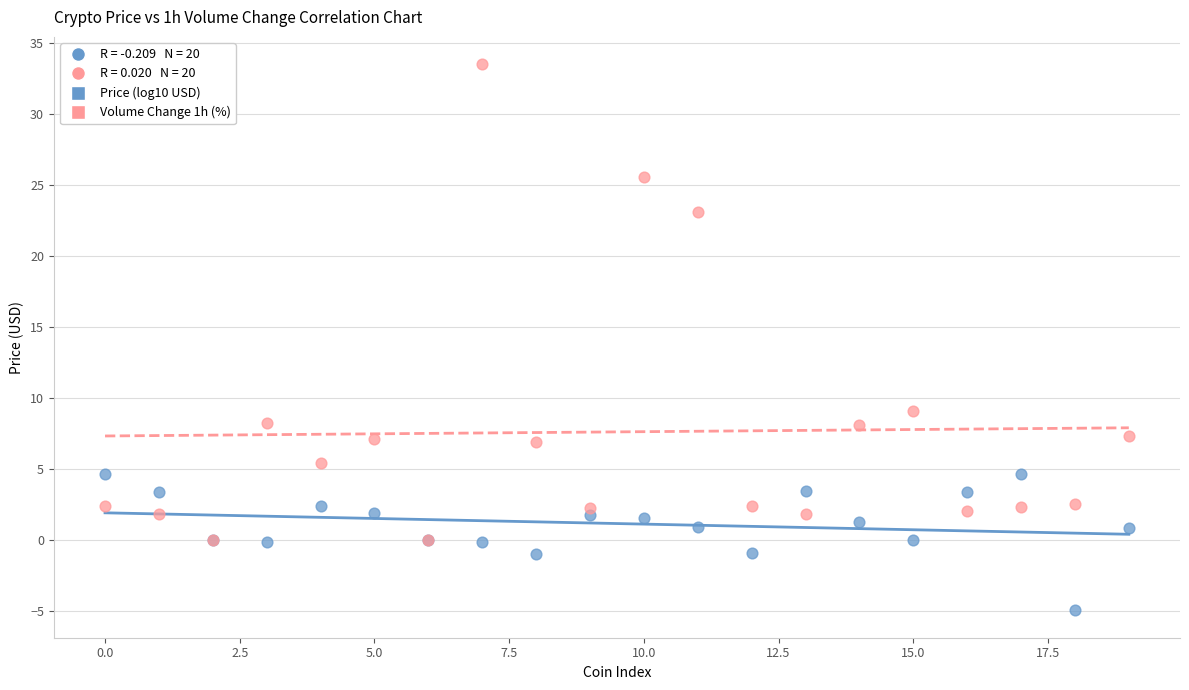

Across all series, what Y value is closest to 14?

9.1